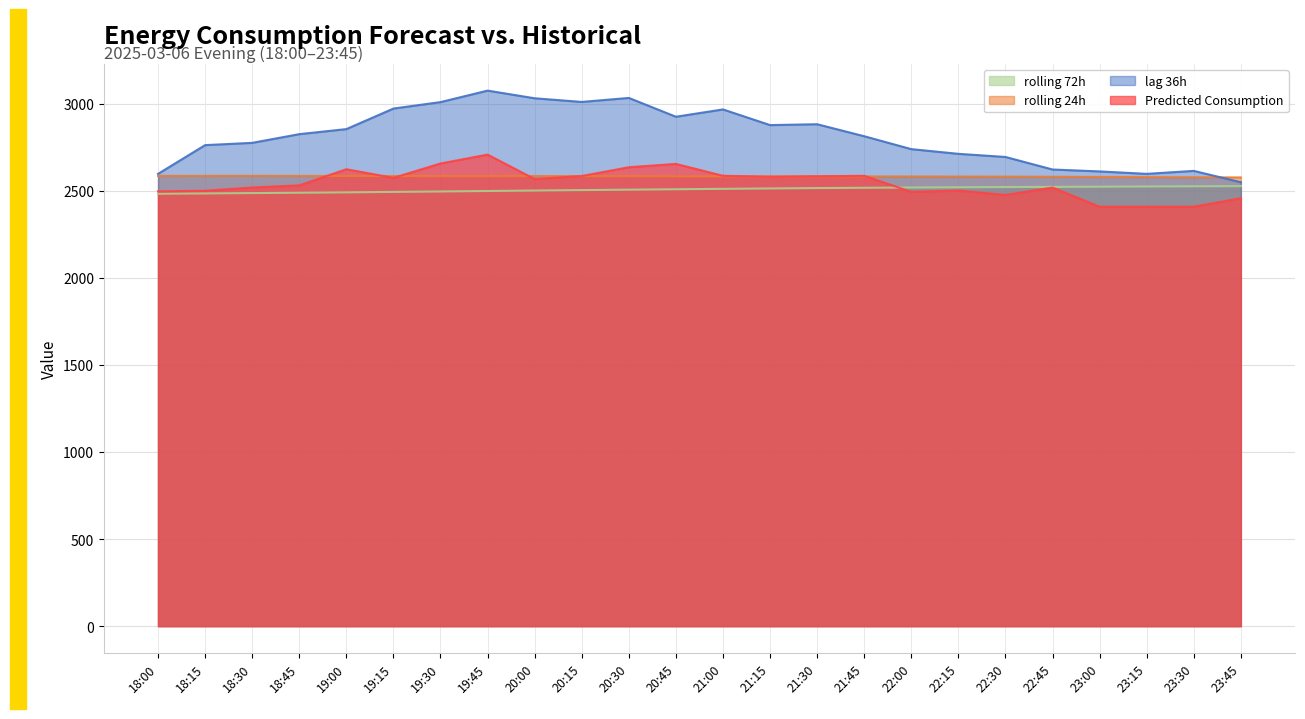

At which category is the sum across all series the highest?

19:45